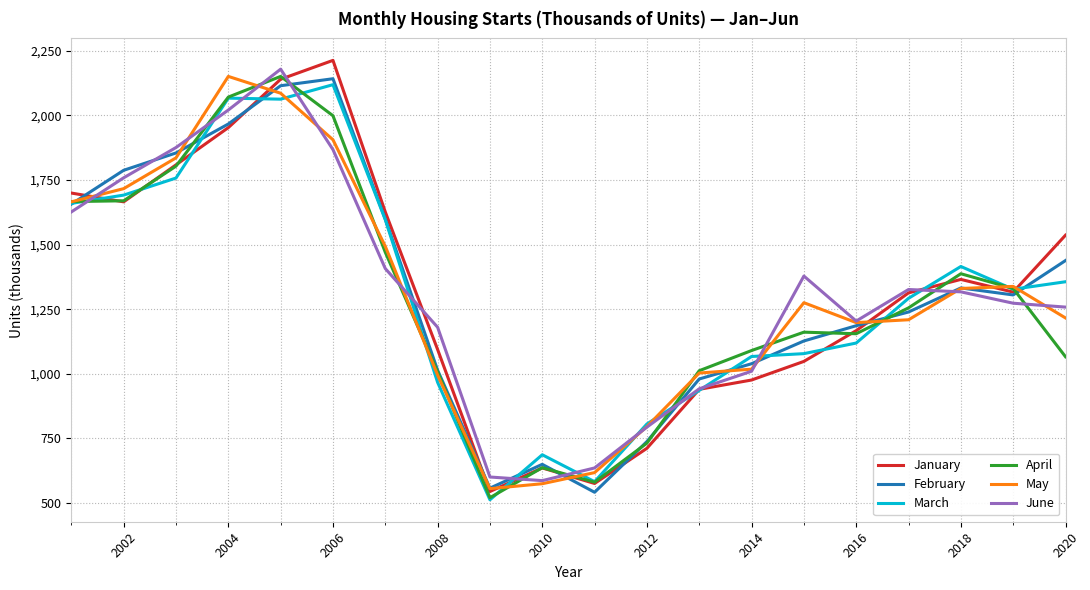

What is the lowest value of the January series?

545